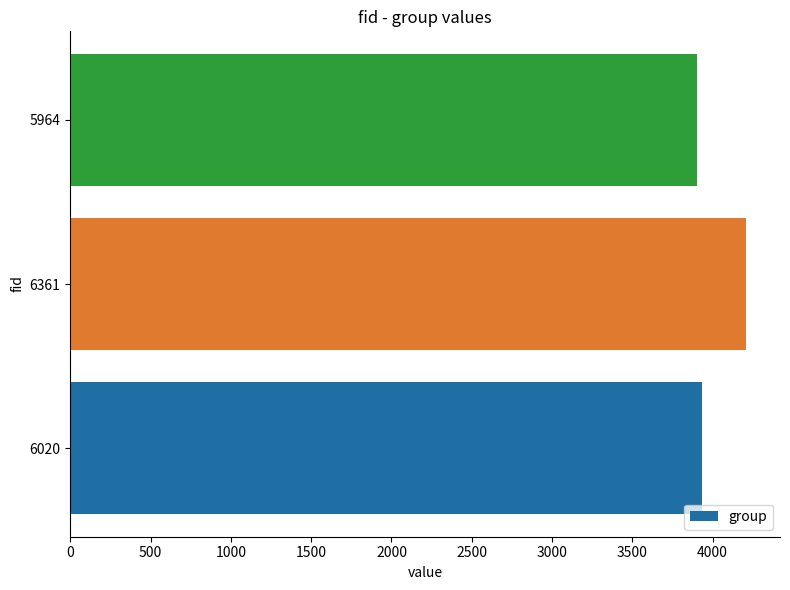

Does the chart contain stacked bars?

No